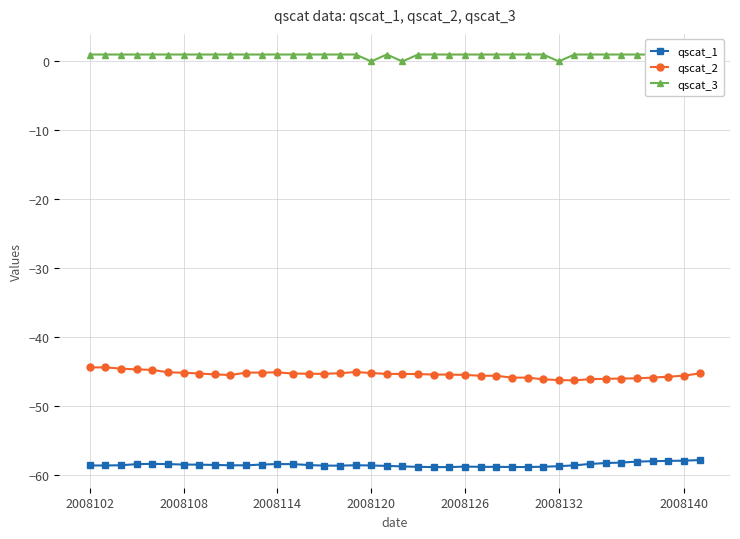

True or false: qscat_2 has a value of -63.7 at 37.

False